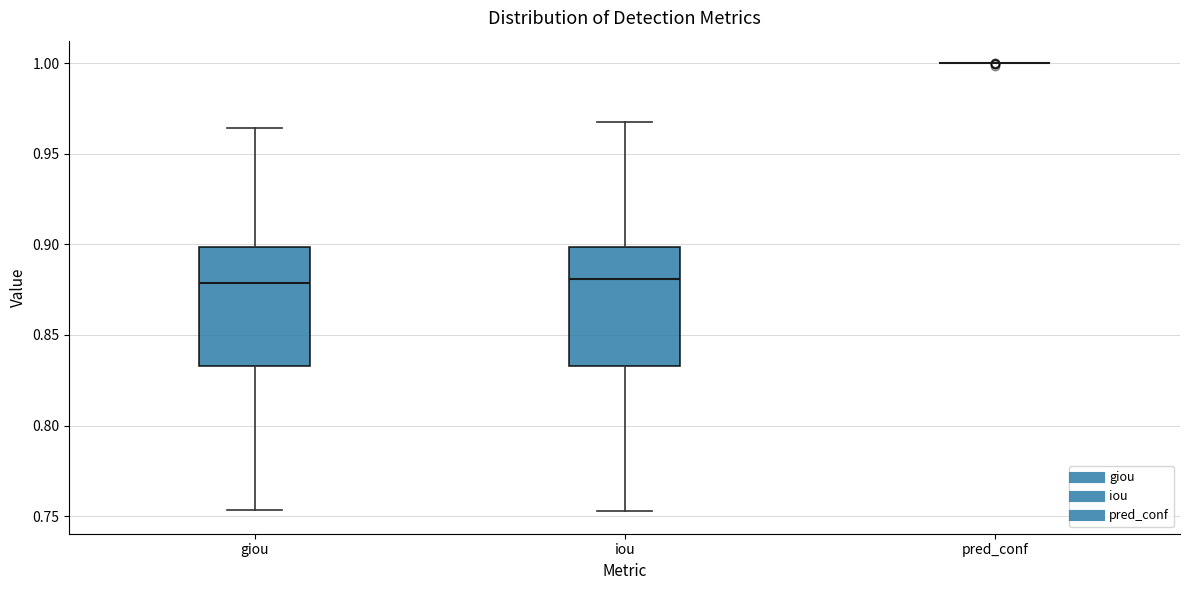

Reading left to right, transcribe this box plot: for each box, give where its median line is, the range the box spans, and where its two whiskers end, as read against the y-axis. The values are not printed on the chart, so give them approximately, as read against the axis.

giou: median 0.880, box 0.835 to 0.900, whiskers 0.755 to 0.965
iou: median 0.880, box 0.835 to 0.900, whiskers 0.755 to 0.970
pred_conf: box collapsed to a line at 1.000, whiskers 1.000 to 1.000